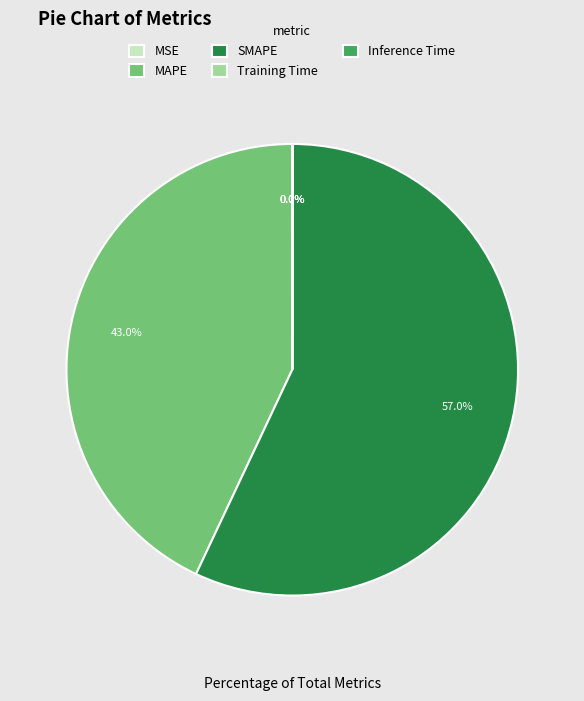

Is it true that MAPE is 34% of the pie?

False